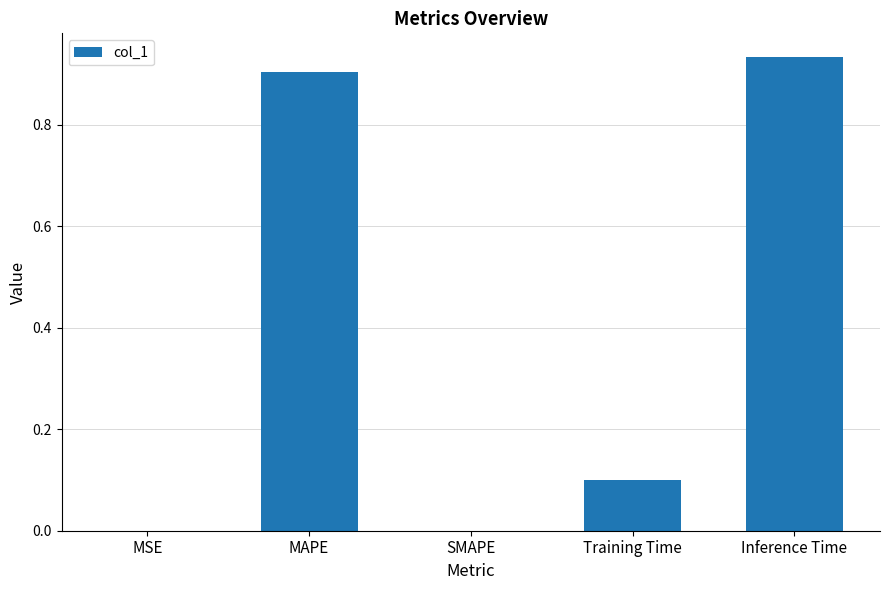

Which label corresponds to the largest value in the chart?

Inference Time